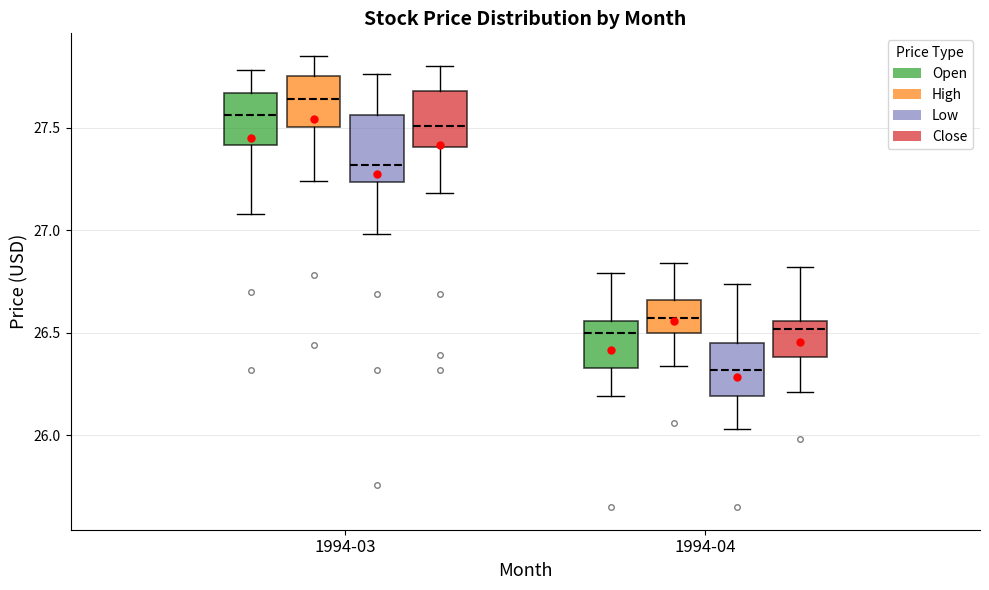

Reading left to right, read every box against the y-axis: the position of its median line, the range the box covers, and the ends of its whiskers. The values are not printed on the chart, so give them approximately, as read against the axis.

1994-03 (Open): median 27.55, box 27.40 to 27.65, whiskers 27.10 to 27.80
1994-03 (High): median 27.65, box 27.50 to 27.75, whiskers 27.25 to 27.85
1994-03 (Low): median 27.30, box 27.25 to 27.55, whiskers 27.00 to 27.75
1994-03 (Close): median 27.50, box 27.40 to 27.70, whiskers 27.20 to 27.80
1994-04 (Open): median 26.50, box 26.35 to 26.55, whiskers 26.20 to 26.80
1994-04 (High): median 26.55, box 26.50 to 26.65, whiskers 26.35 to 26.85
1994-04 (Low): median 26.30, box 26.20 to 26.45, whiskers 26.05 to 26.75
1994-04 (Close): median 26.50, box 26.40 to 26.55, whiskers 26.20 to 26.80